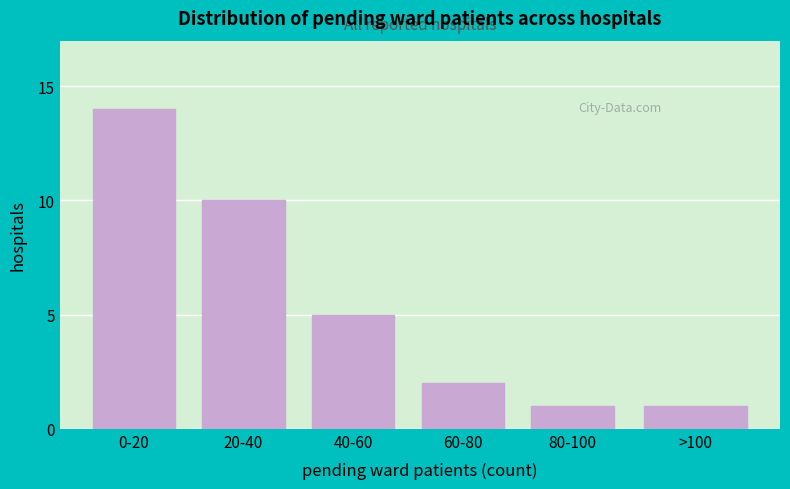

Reading left to right, extract all data points from this chart.

14	10	5	2	1	1